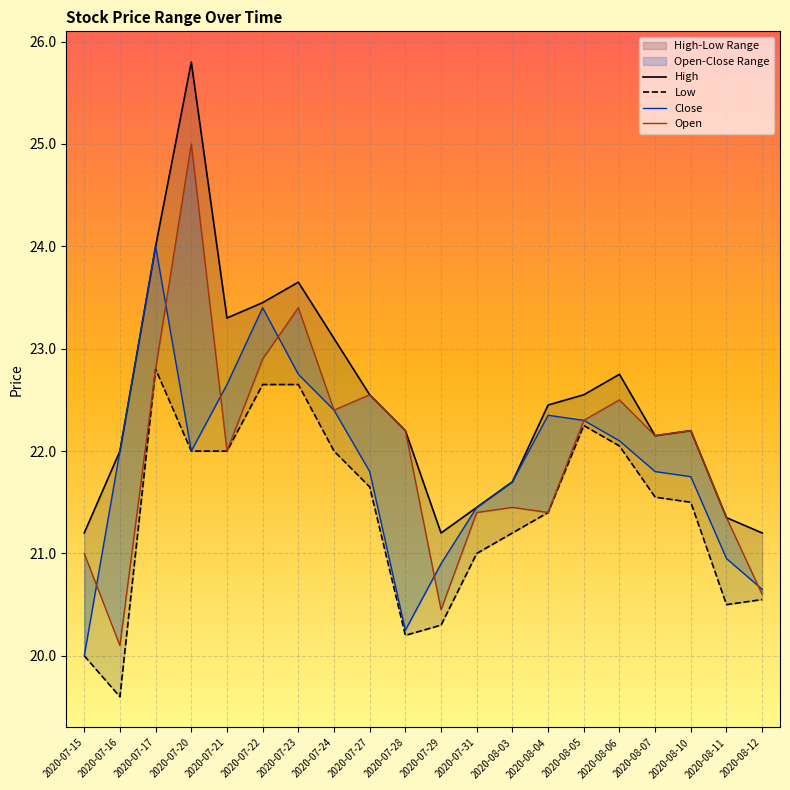

What is the minimum value for High?

21.2